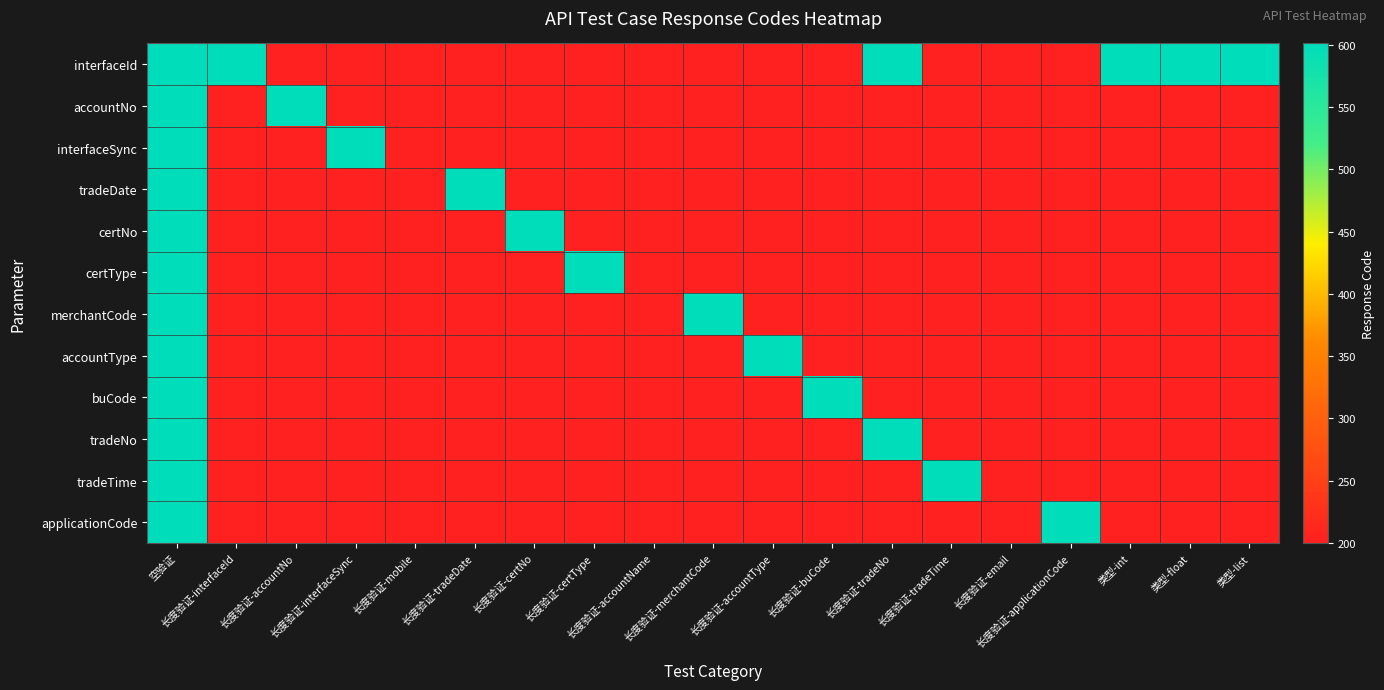

What is the spread (max minus min) of values at 类型-list?

401